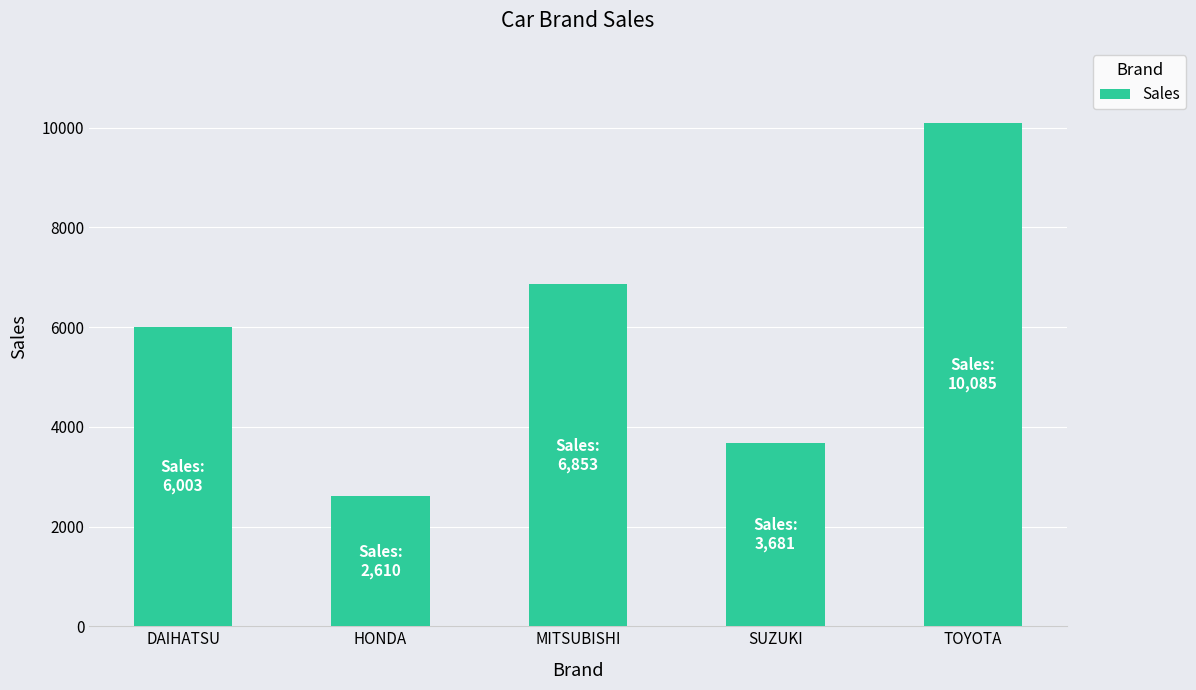

Which label corresponds to the largest value in the chart?

TOYOTA